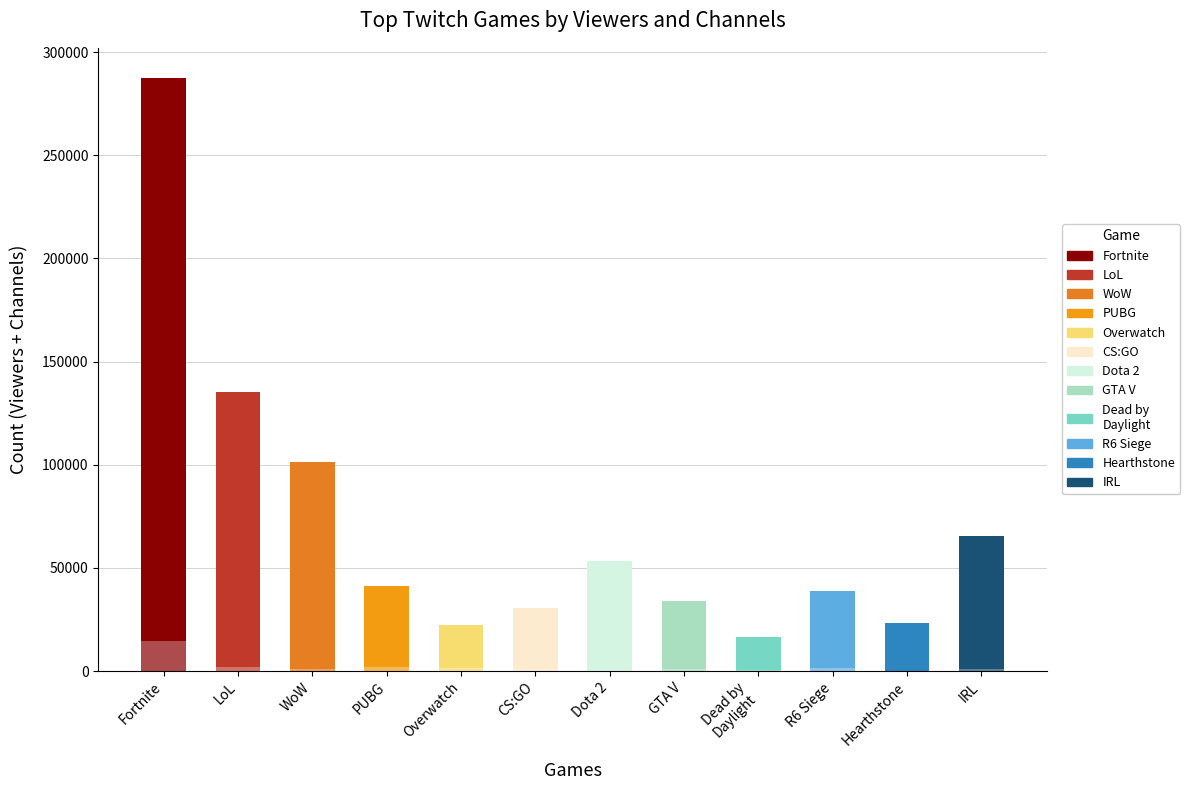

What position from the left is CS:GO?

6